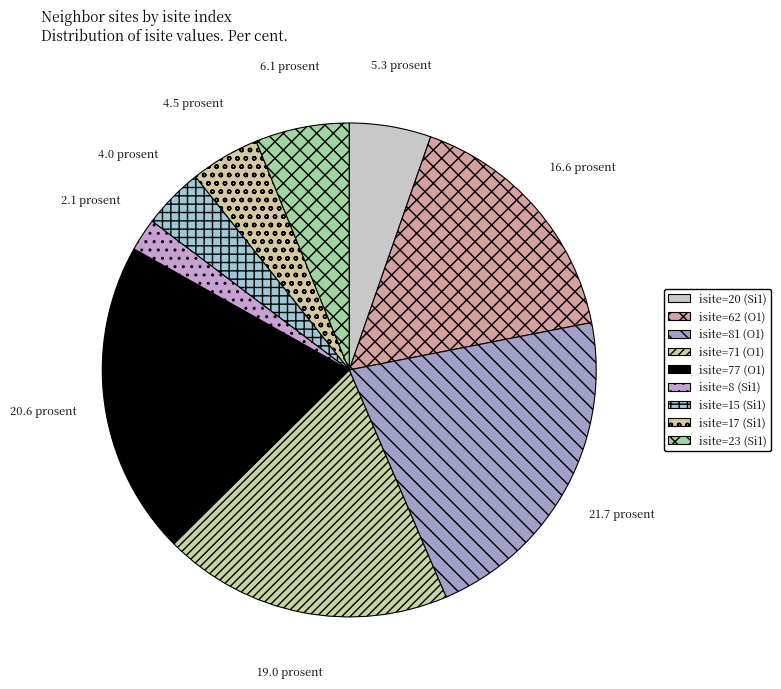

True or false: isite=23 (Si1) accounts for 6% of the total.

True